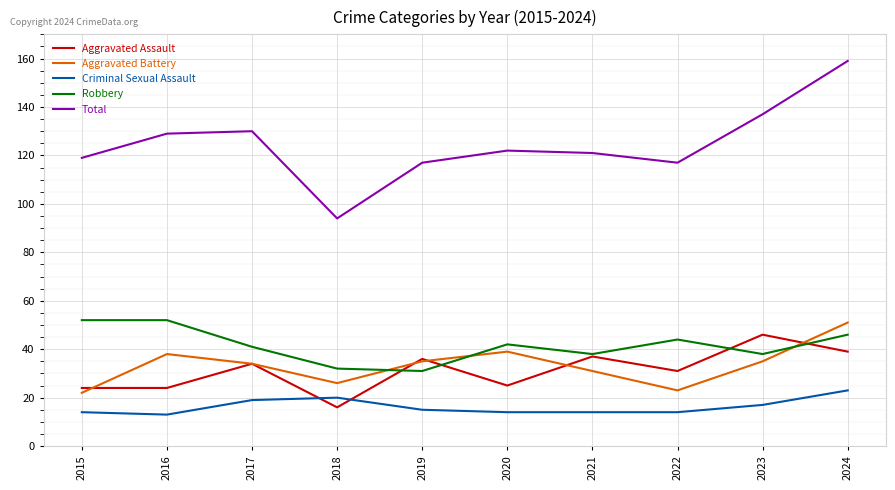

What is the total value across all series at 2024?

318